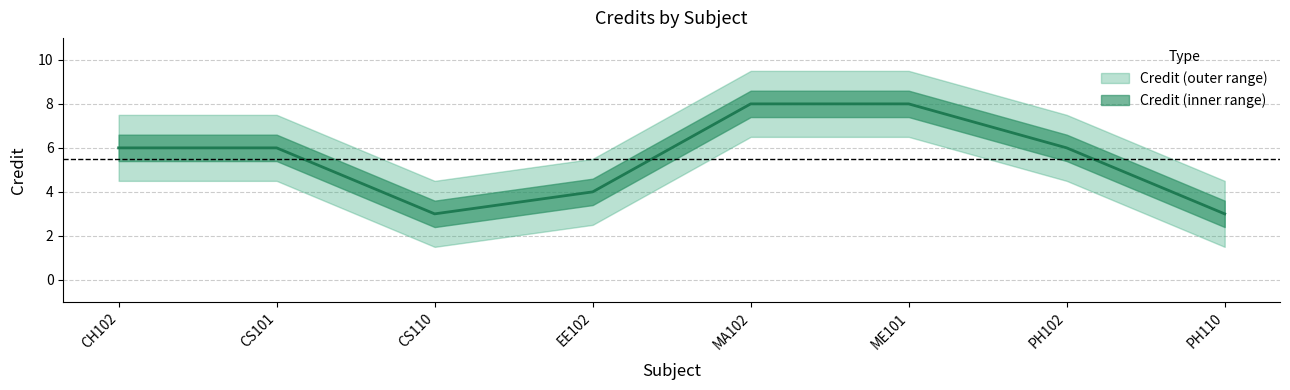

What is the sum of the values at CH102 and PH110?

9